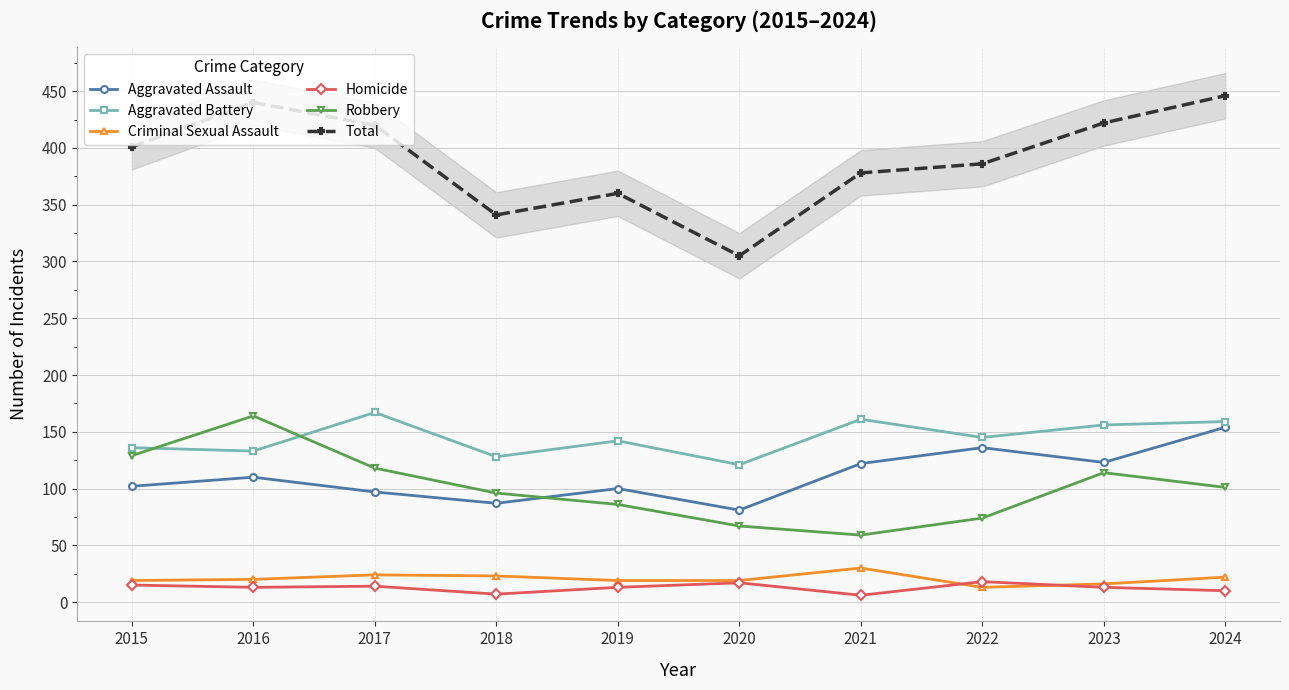

Does the chart display data point markers on the line(s)?

Yes